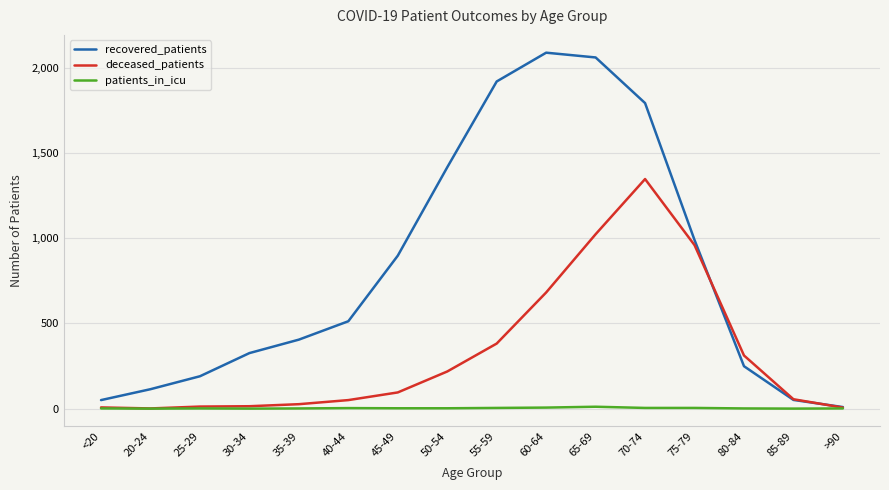

What is the sum of the patients_in_icu values at 75-79 and 40-44?

7